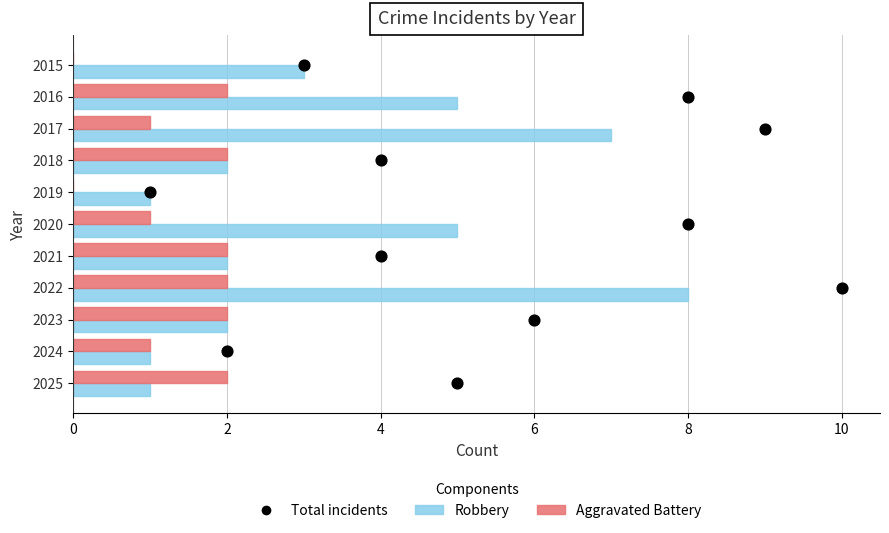

What is the total value across all series at 10?

11